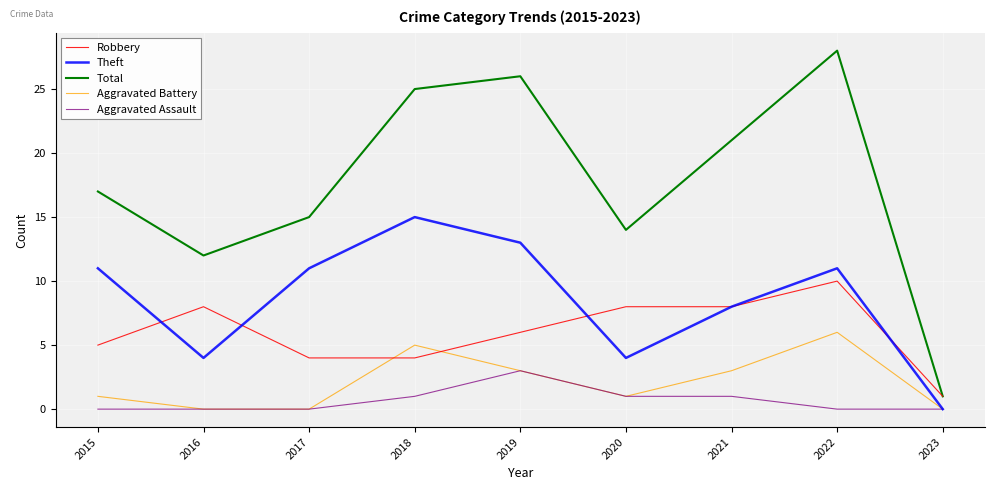

What is the difference between the highest and lowest values at 2015?

17